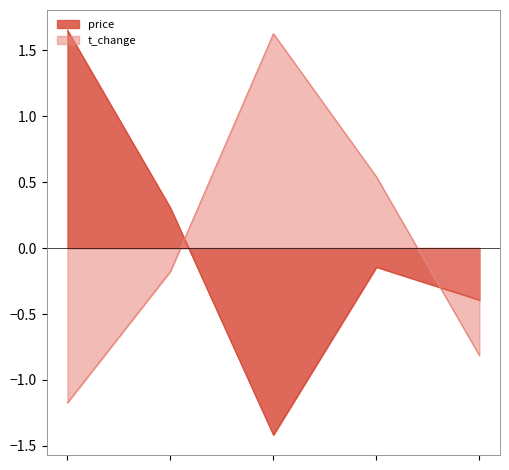

Between 2022-10-25 and 2022-10-27, which series saw the biggest shift?

t_change